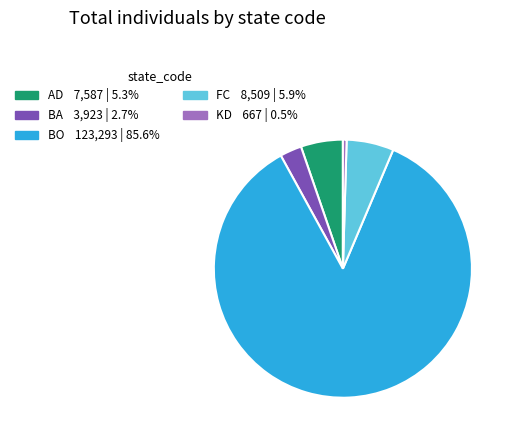

Is there any slice that represents more than half of the pie?

Yes